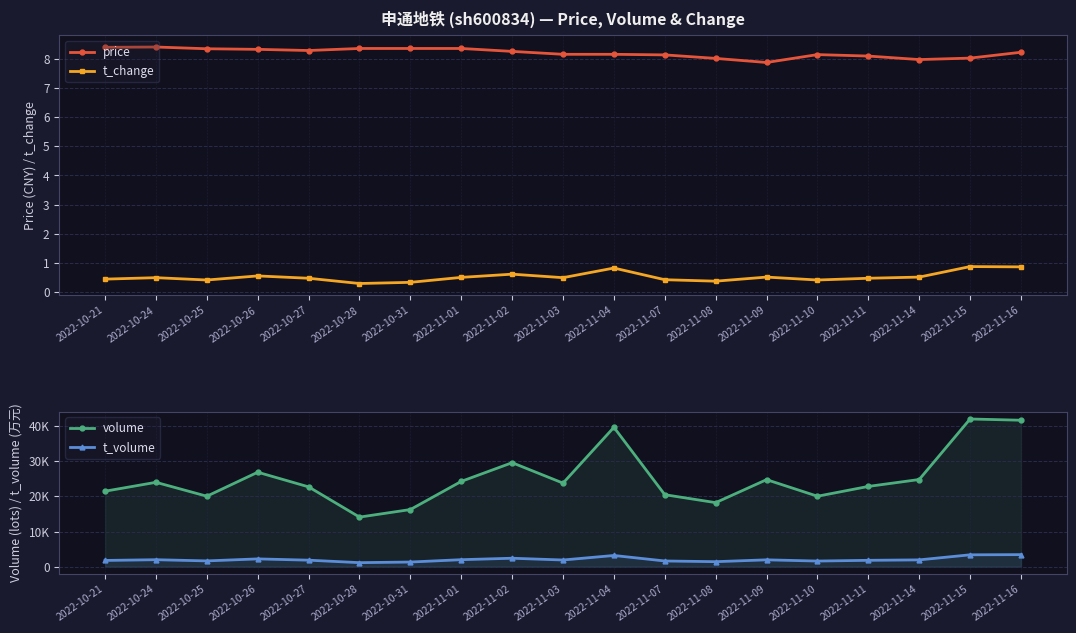

True or false: volume and t_change cross at least once.

False